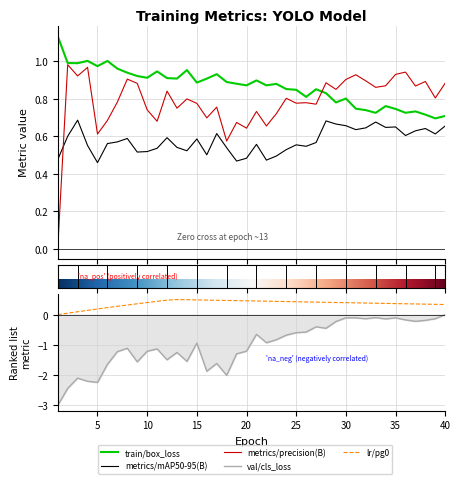

The metrics/precision(B) series shows 0.9 at 35. True or false?

True